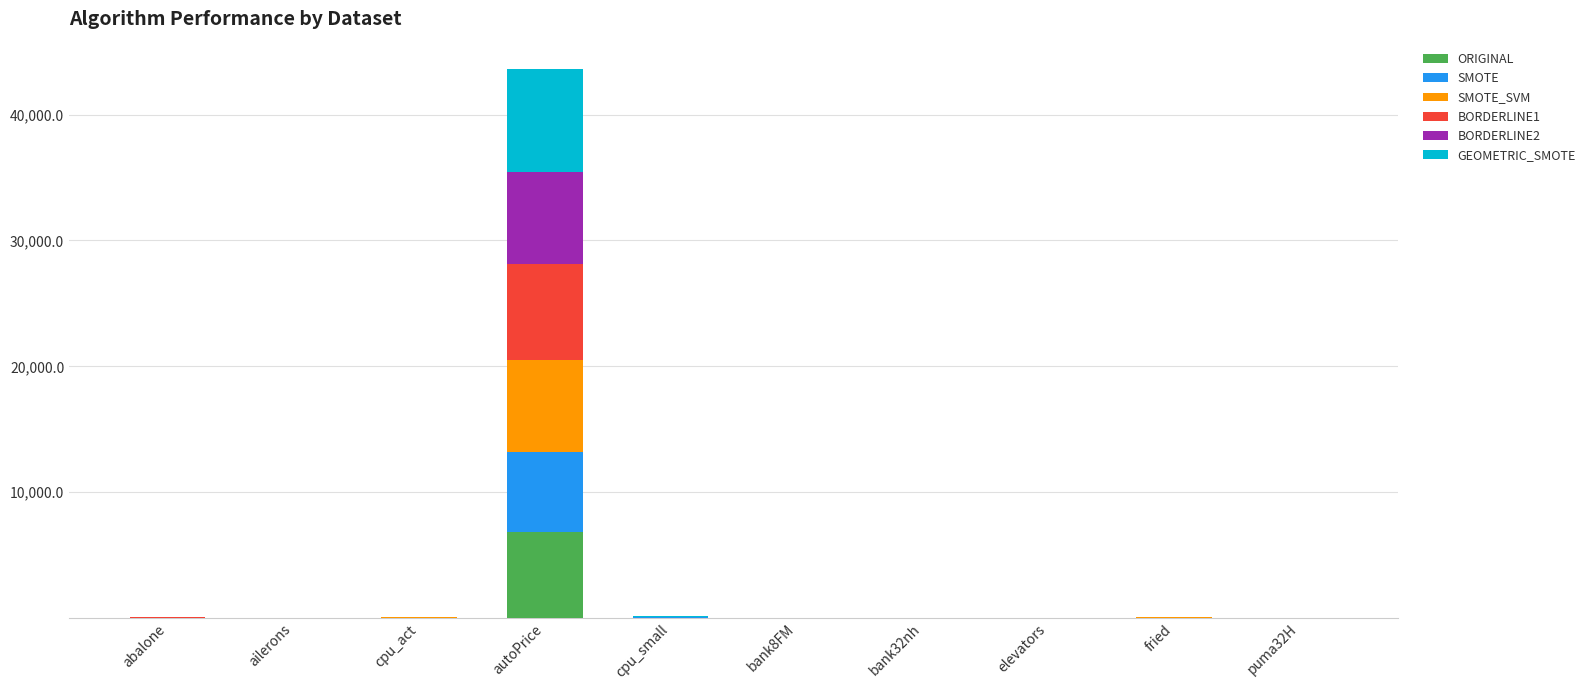

At which category is the sum across all series the highest?

autoPrice